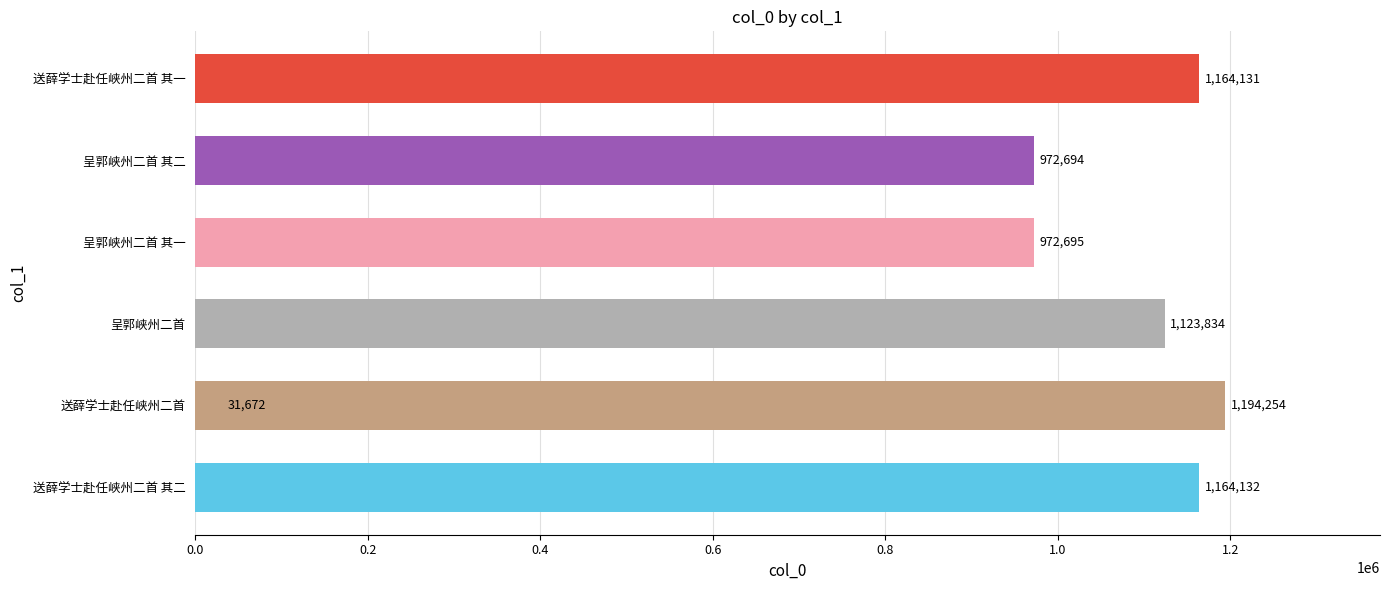

Is it true that the value at 呈郭峡州二首 其二 is 972694?

True